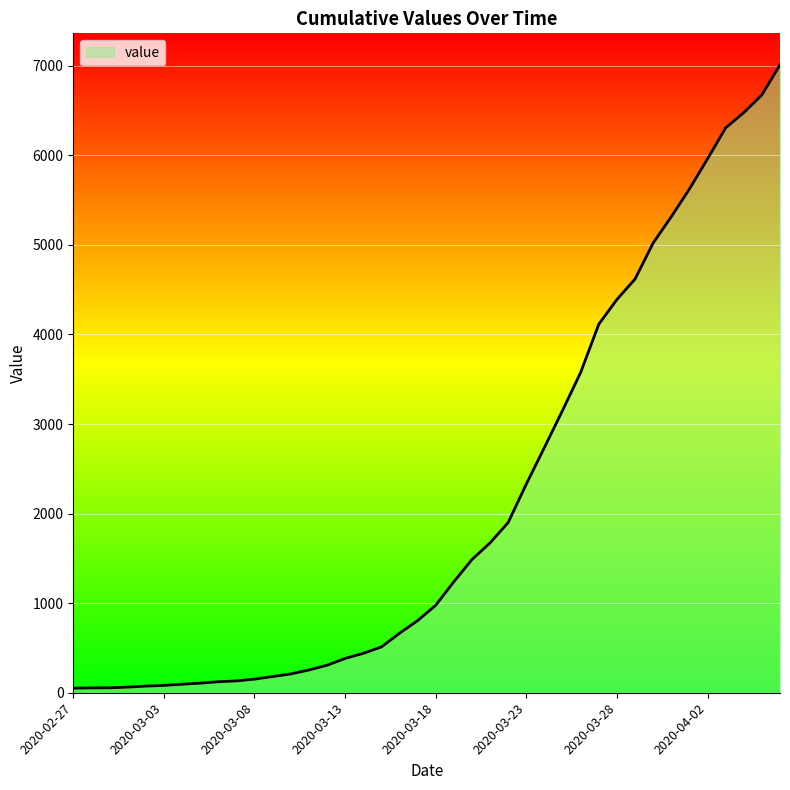

Where is the data nearest to the value 3531?

2020-03-26